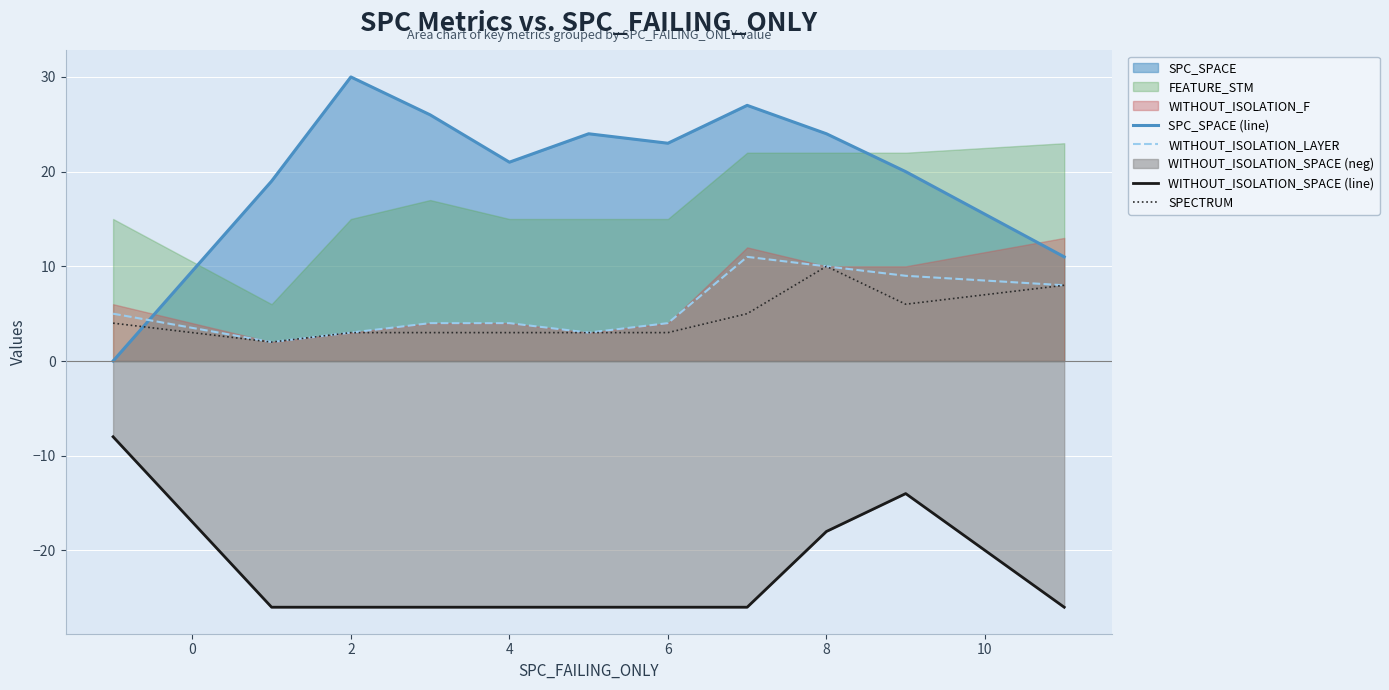

True or false: SPECTRUM has more than 0 points higher than both neighbors.

True